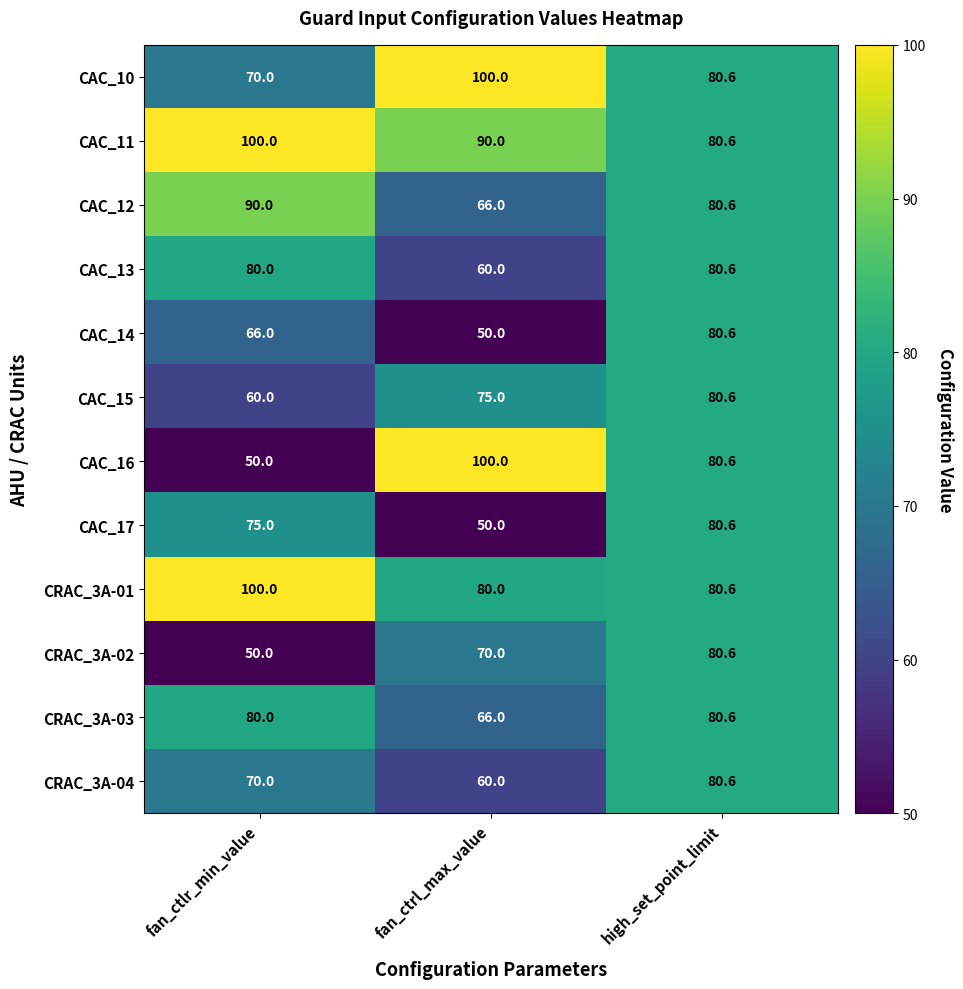

Where is CAC_14 nearest to the value 65?

fan_ctlr_min_value